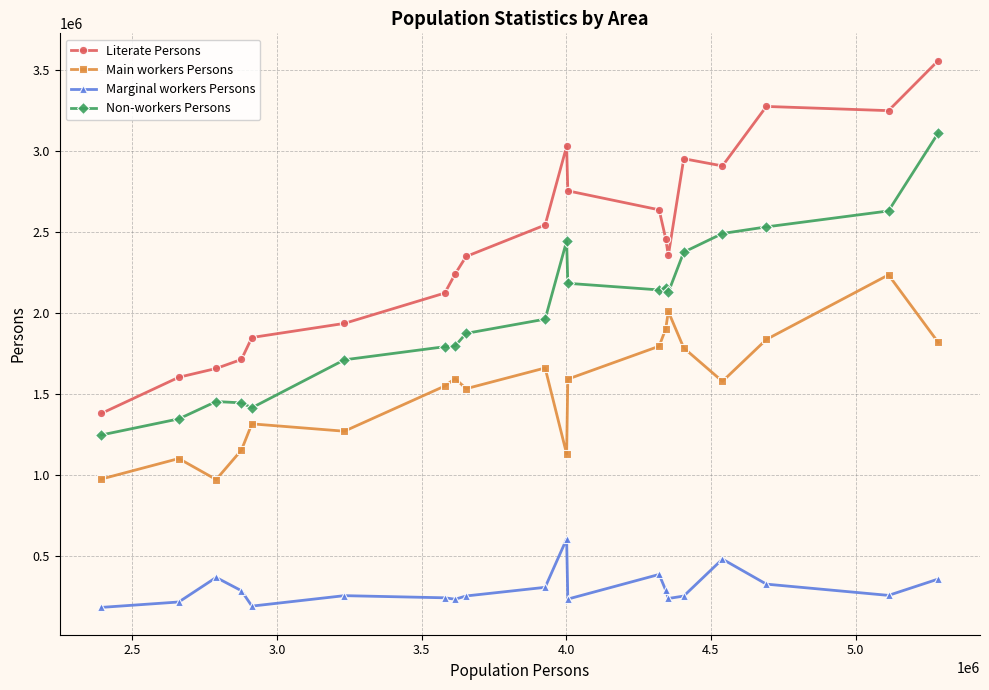

How many data points does each series have?

20